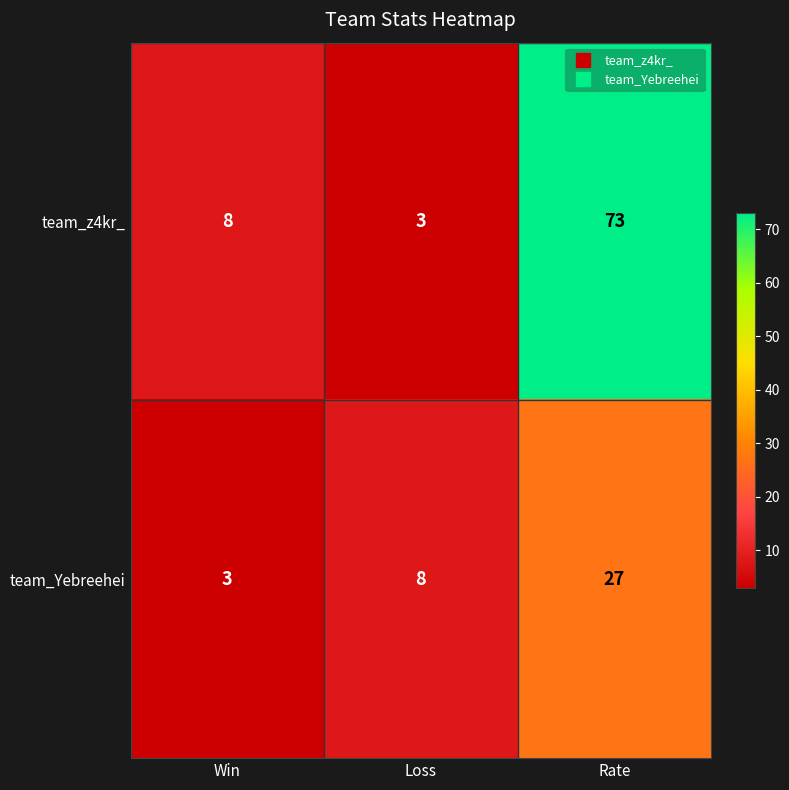

At Loss, list the series in order from largest to smallest.

team_Yebreehei, team_z4kr_